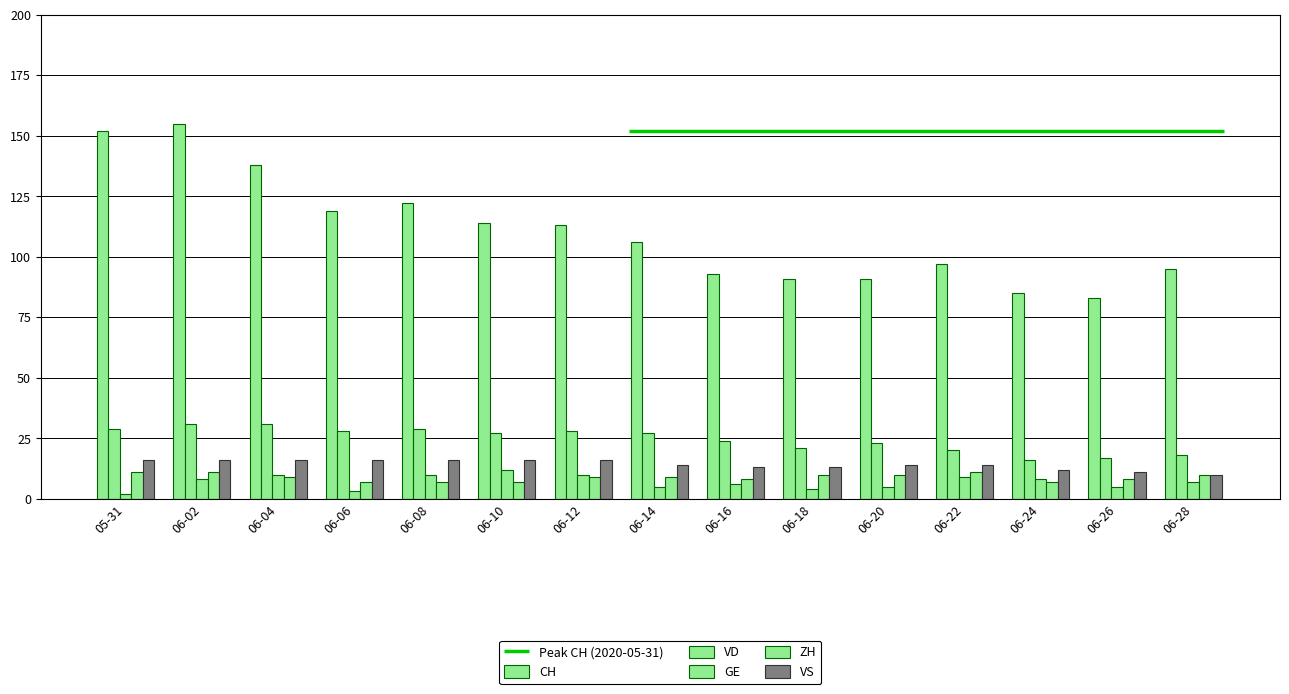

At how many categories does at least one series exceed 4?

15